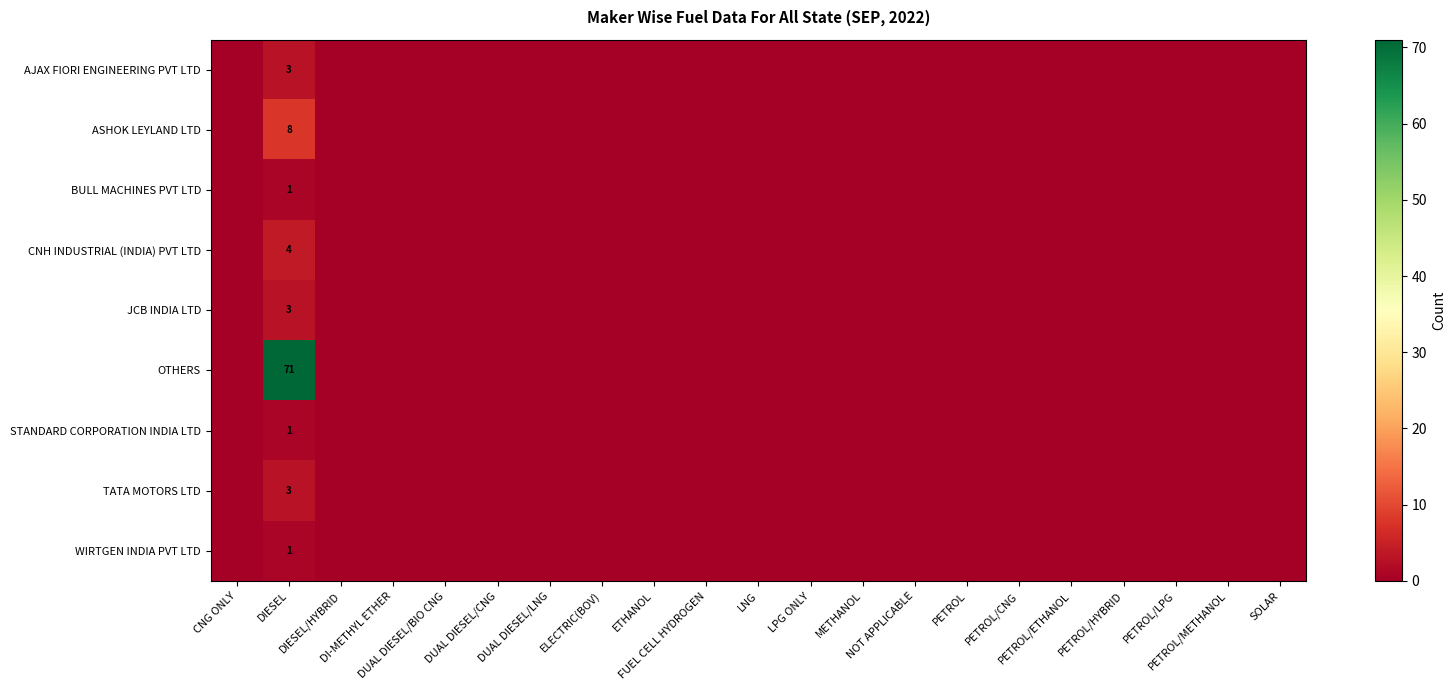

At FUEL CELL HYDROGEN, list the series in order from smallest to largest.

AJAX FIORI ENGINEERING PVT LTD, ASHOK LEYLAND LTD, BULL MACHINES PVT LTD, CNH INDUSTRIAL (INDIA) PVT LTD, JCB INDIA LTD, OTHERS, STANDARD CORPORATION INDIA LTD, TATA MOTORS LTD, WIRTGEN INDIA PVT LTD